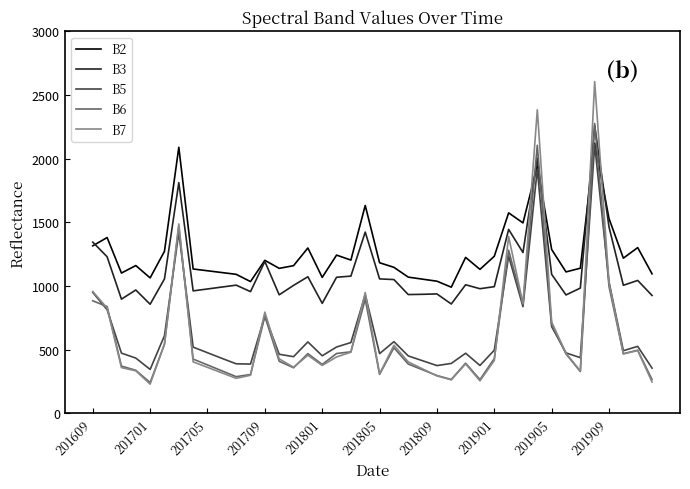

What is the average value of the B2 series?

1267